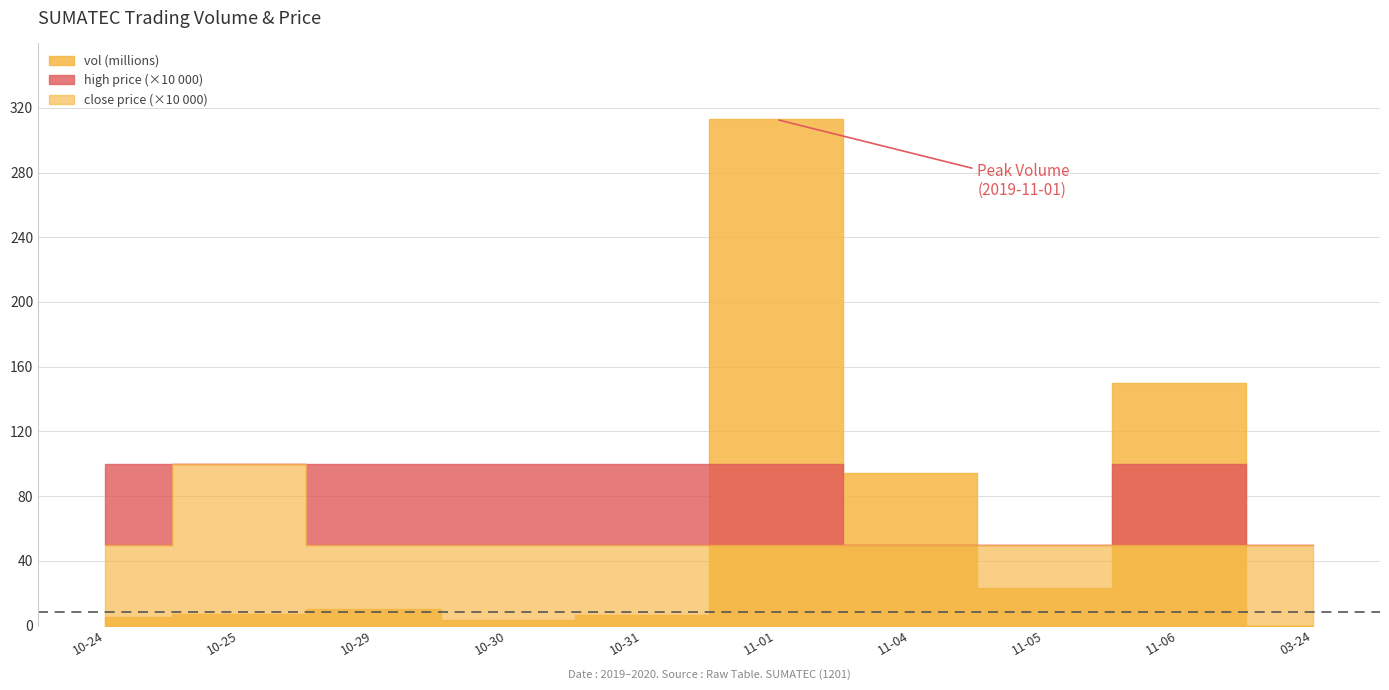

What is the difference between the maximum and minimum values in the vol series?

312830800.0